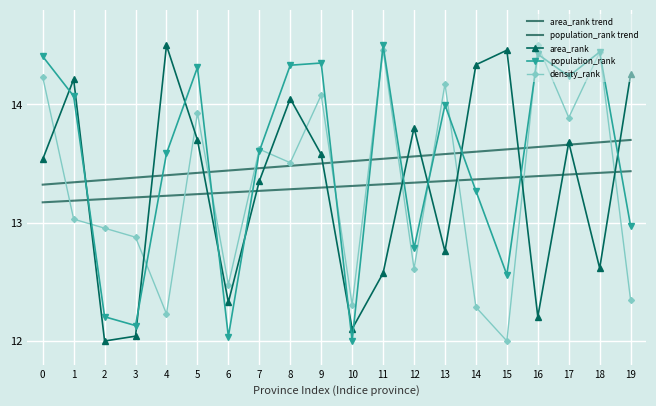

Rank the series at 1 from lowest to highest value.

density_rank, area_rank trend, population_rank trend, population_rank, area_rank